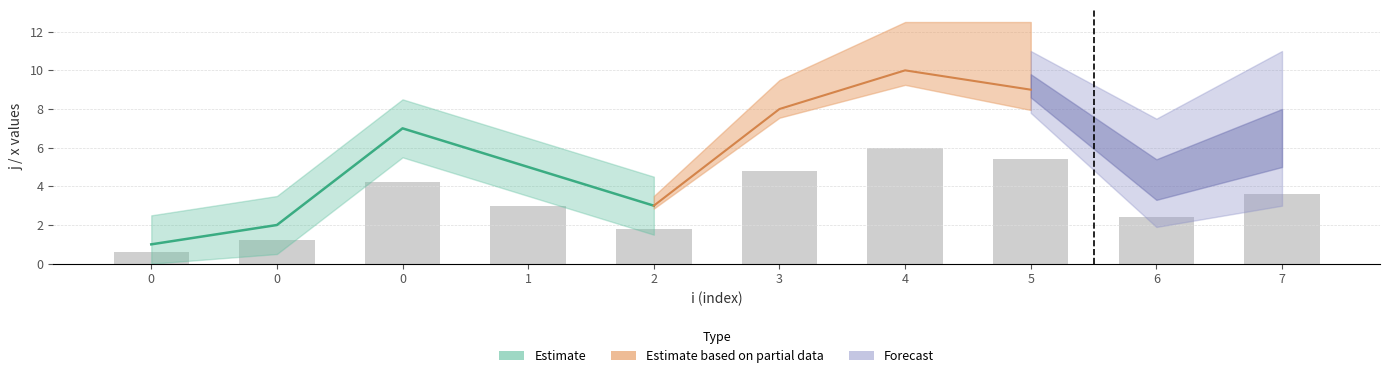

How many values exceed 3?

5